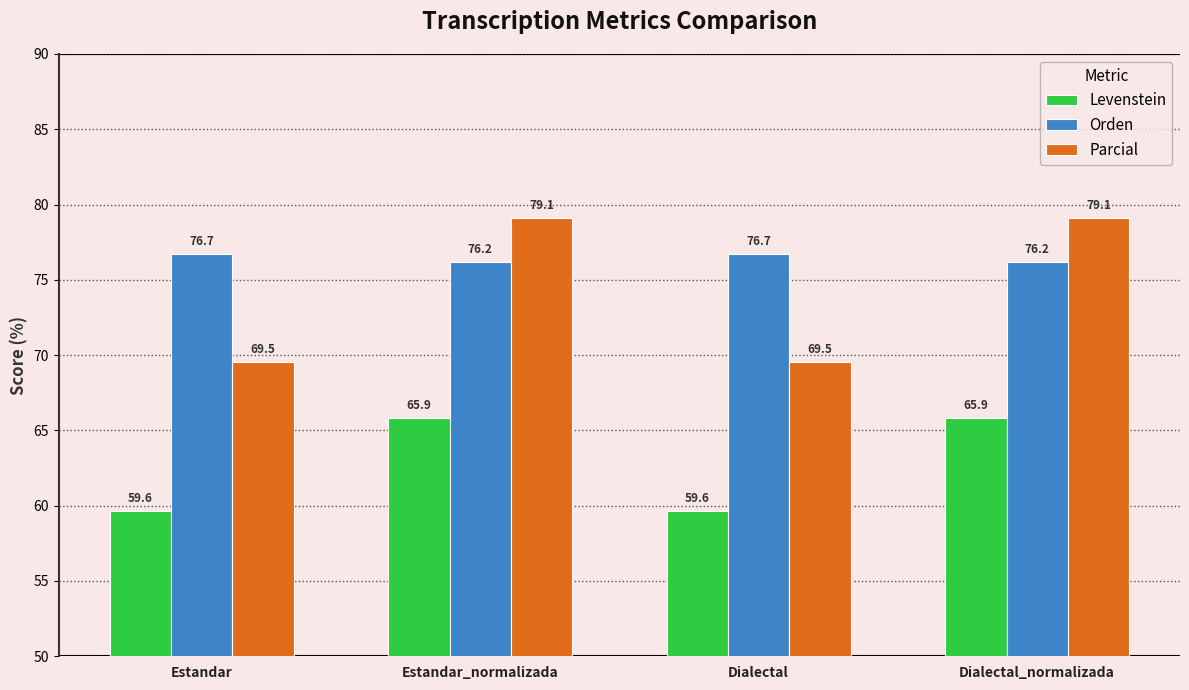

List the series in order of their overall mean, highest first.

Orden, Parcial, Levenstein